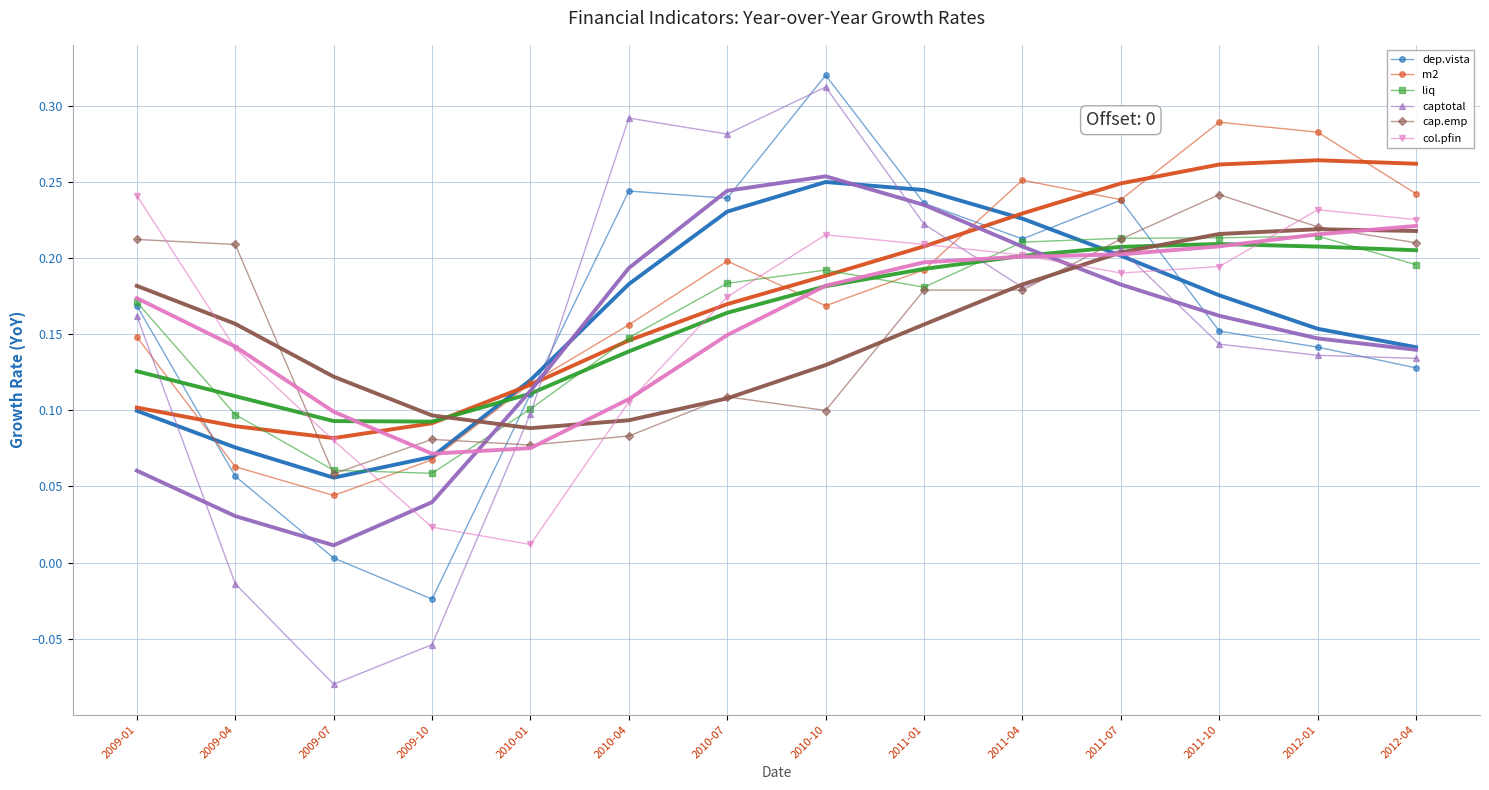

Which series ends up on top after the final intersection of liq and m2?

m2